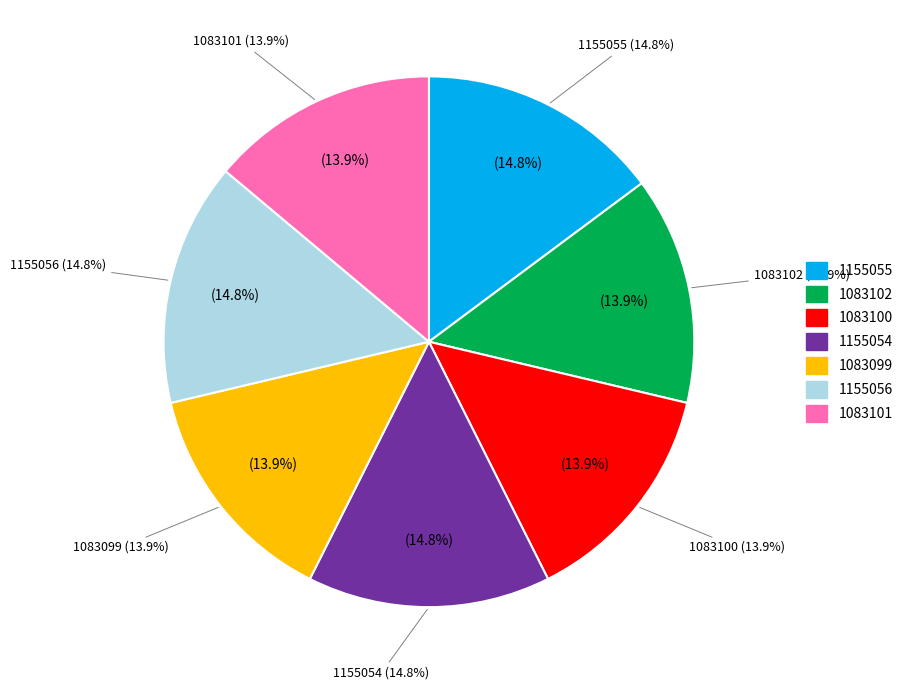

Rank the categories by value from lowest to highest.

1083099, 1083100, 1083101, 1083102, 1155054, 1155055, 1155056